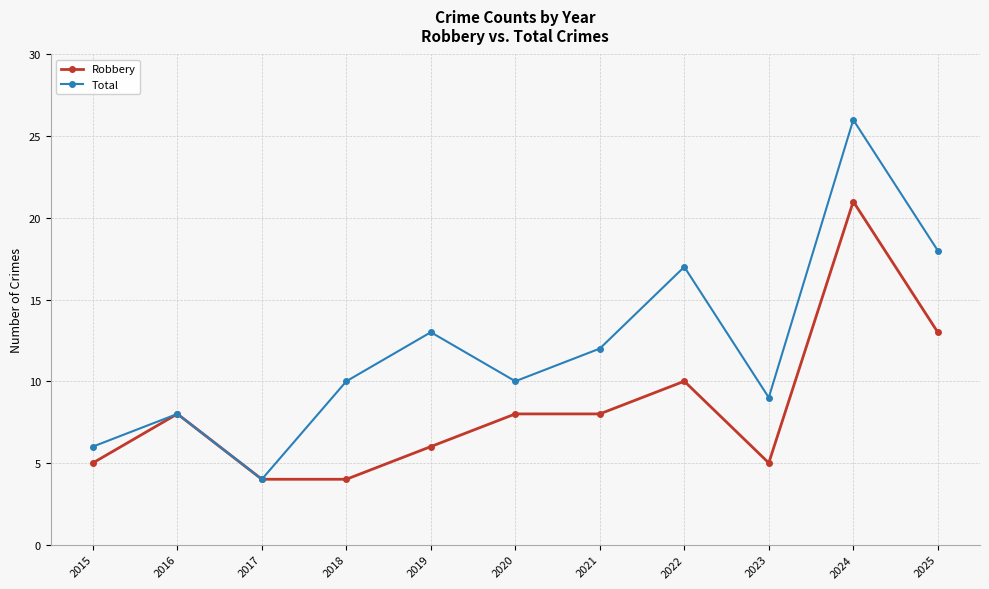

In Total, how many points are lower than both neighbors (excluding endpoints)?

3